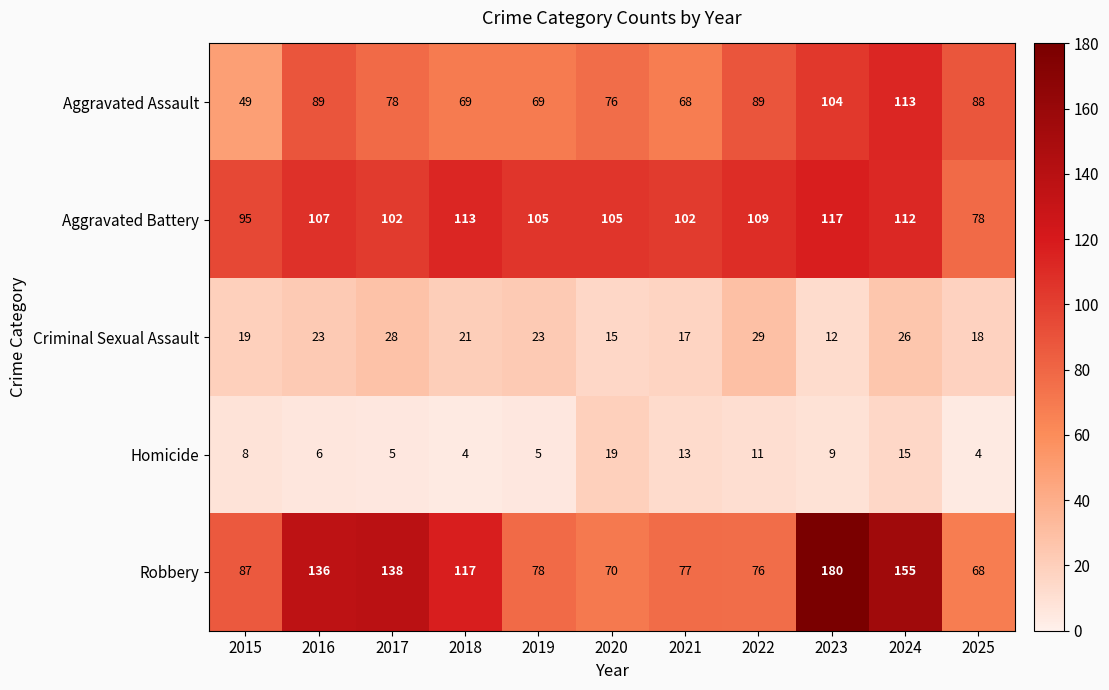

What is the total value across all series at 2022?

314